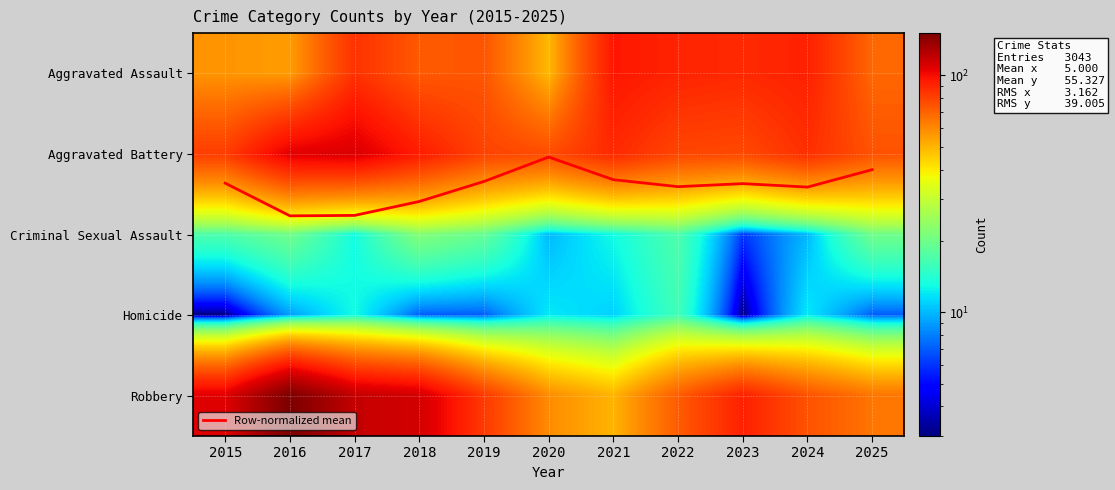

What is the sum of the Aggravated Battery values at 2015 and 2024?

169.0